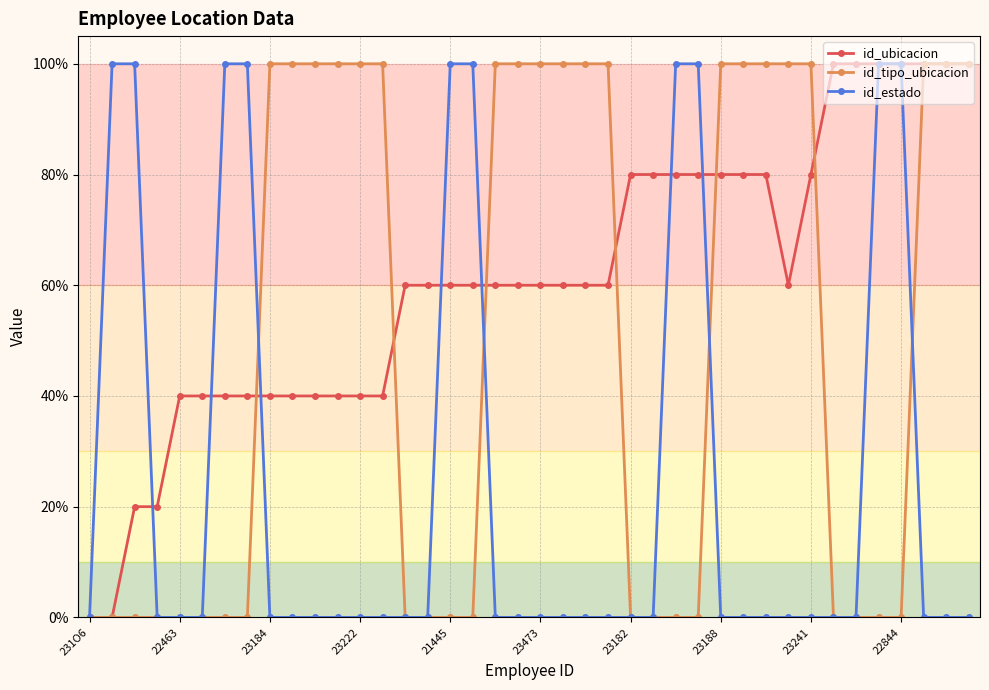

What is the value of the id_estado point at the 7th from the left?

100